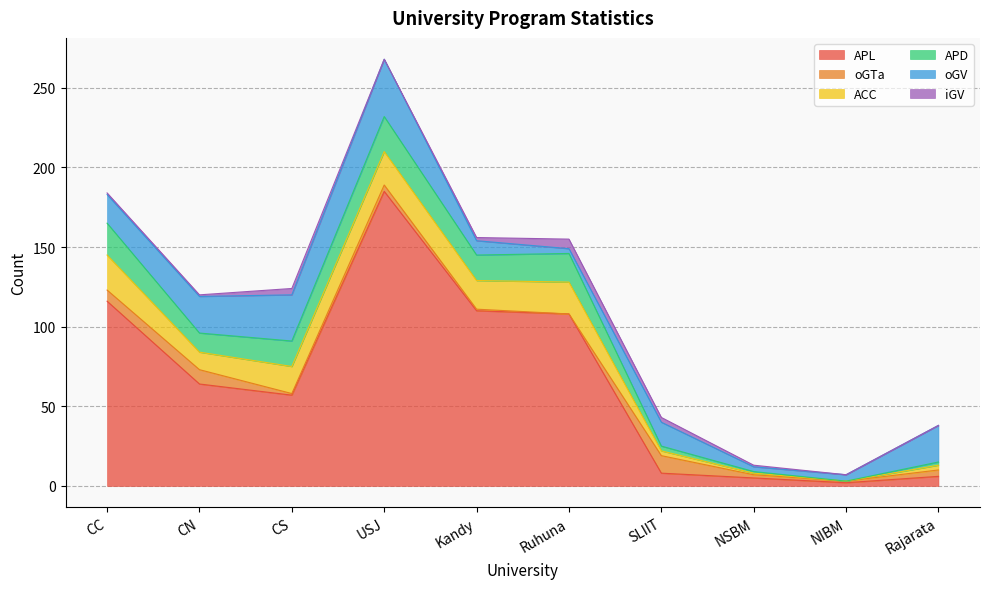

What is the difference between the iGV values at CN and CS?

3